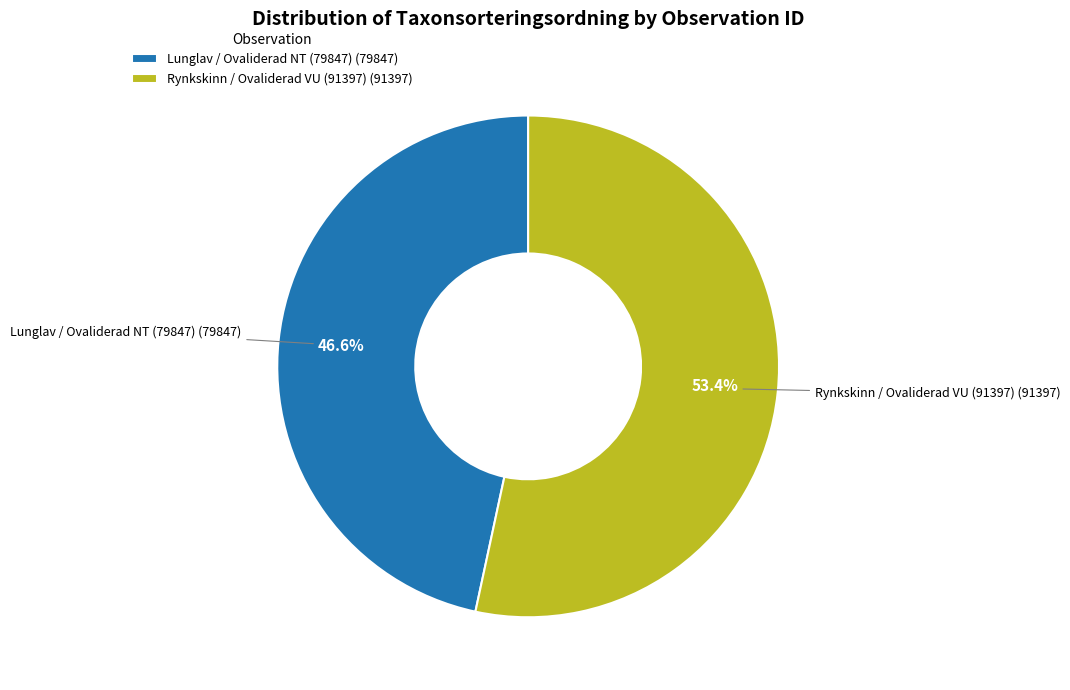

Which slice represents more than half of the pie?

Rynkskinn / Ovaliderad VU (91397) (91397)